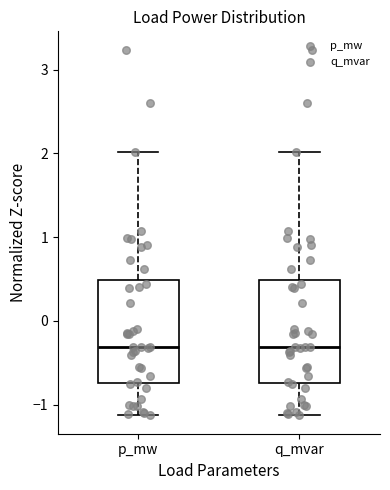

Reading left to right, read every box against the y-axis: the position of its median line, the range the box covers, and the ends of its whiskers. The values are not printed on the chart, so give them approximately, as read against the axis.

p_mw: median -0.3, box -0.7 to 0.5, whiskers -1.1 to 2.0
q_mvar: median -0.3, box -0.7 to 0.5, whiskers -1.1 to 2.0